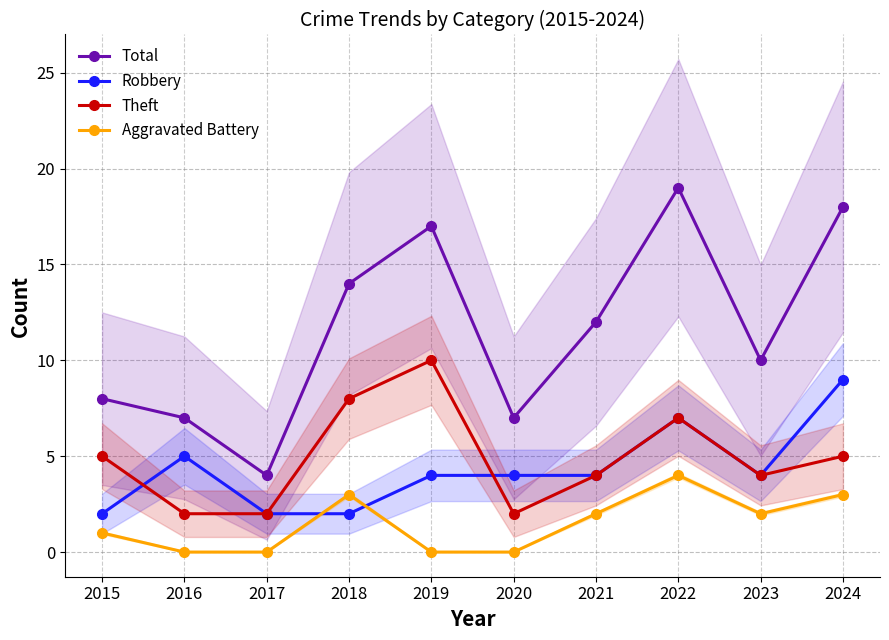

How many interior local valleys does the Robbery series have?

1